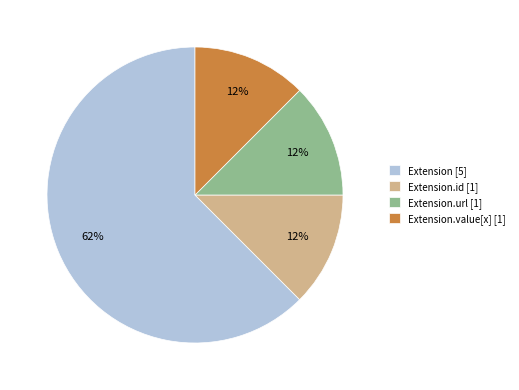

How many slices are in this pie chart?

4